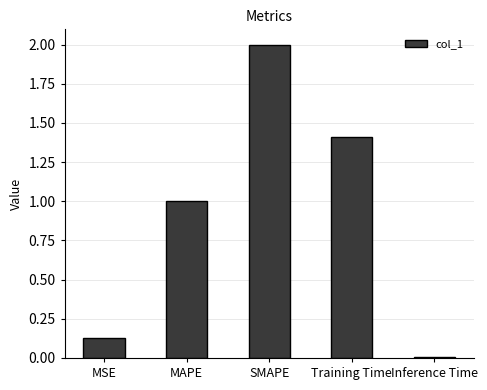

What is the ratio of the value at MAPE to the value at SMAPE?

0.5